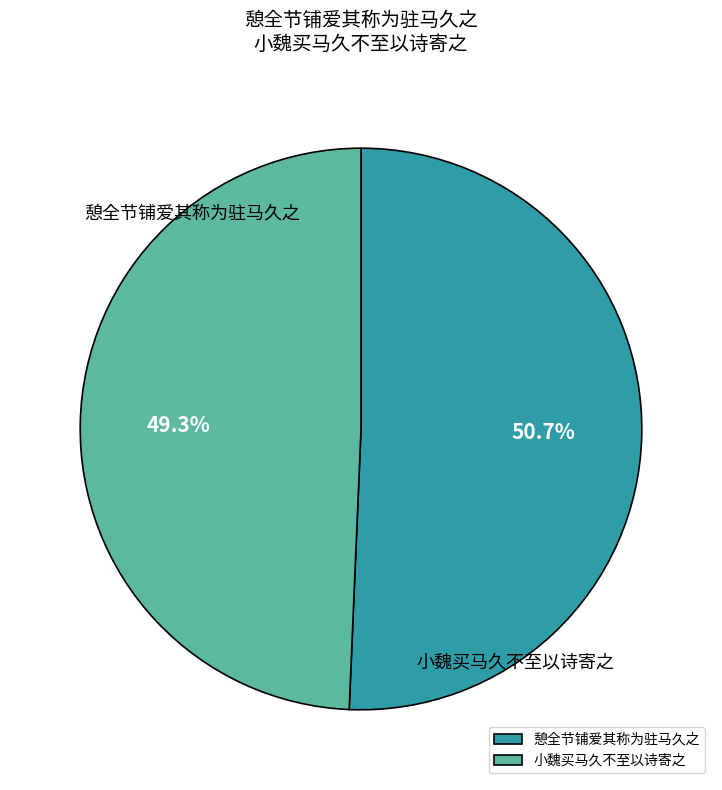

What is the smallest slice in the pie chart?

憩全节铺爱其称为驻马久之